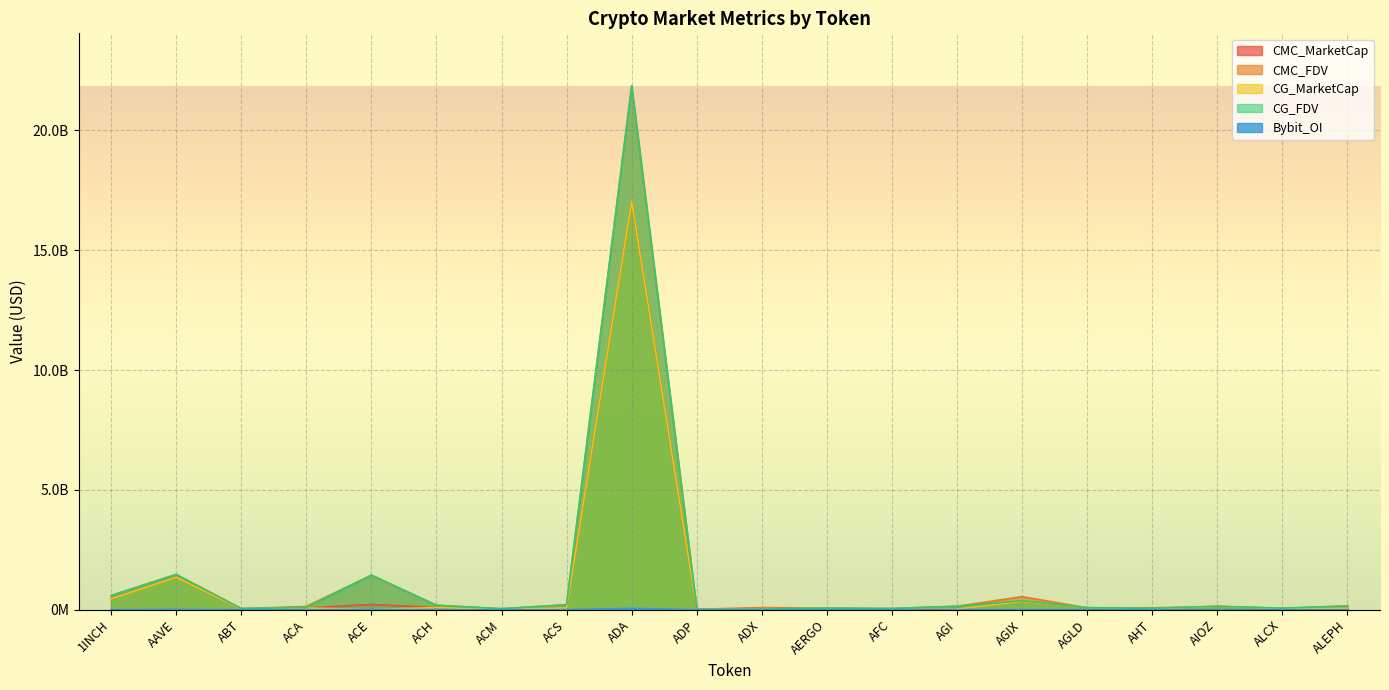

Where do CMC_FDV and CMC_MarketCap first cross each other?

AGIX and AGLD